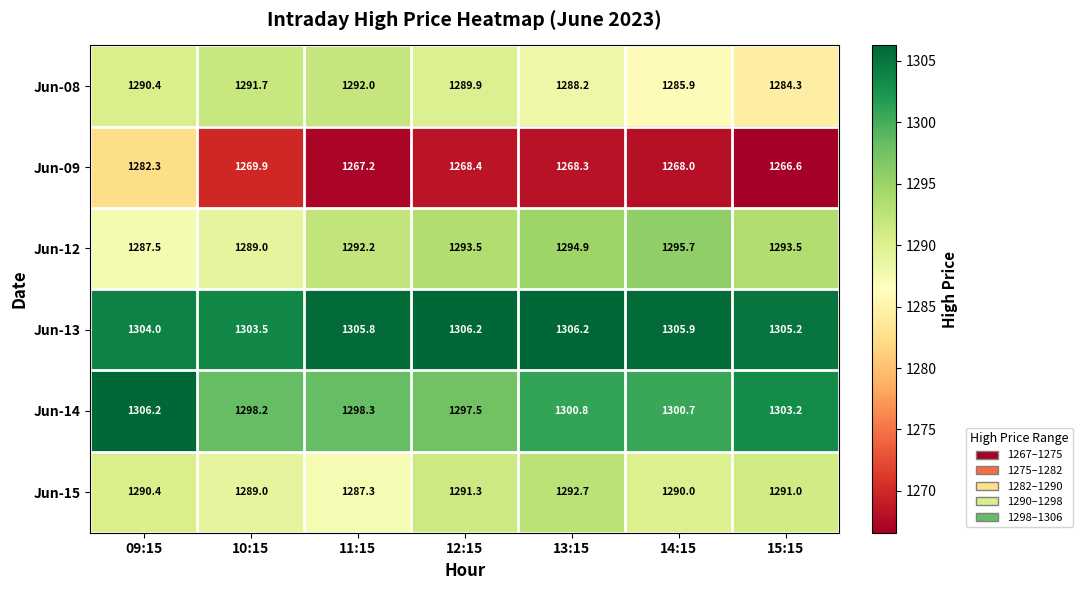

How many data points does each series have?

7